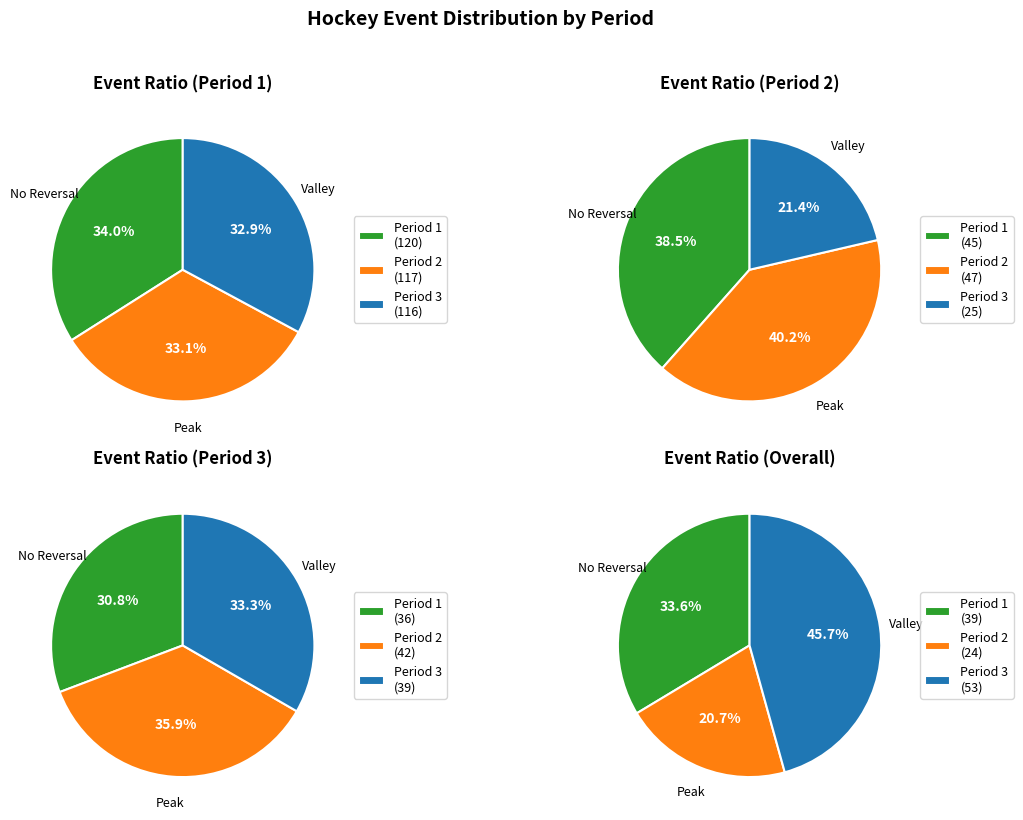

Rank the categories by value from highest to lowest.

Period 1, Period 2, Period 3